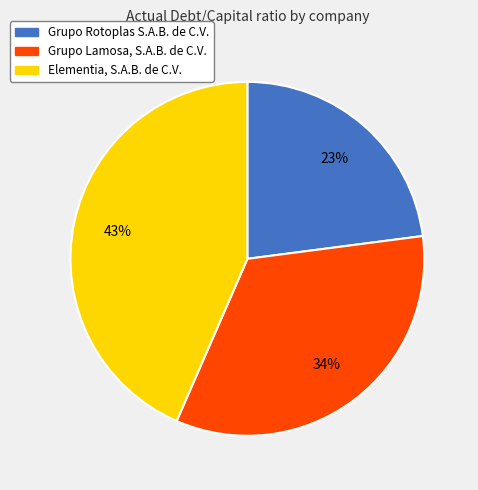

Is it true that Grupo Lamosa, S.A.B. de C.V. is 47% of the pie?

False